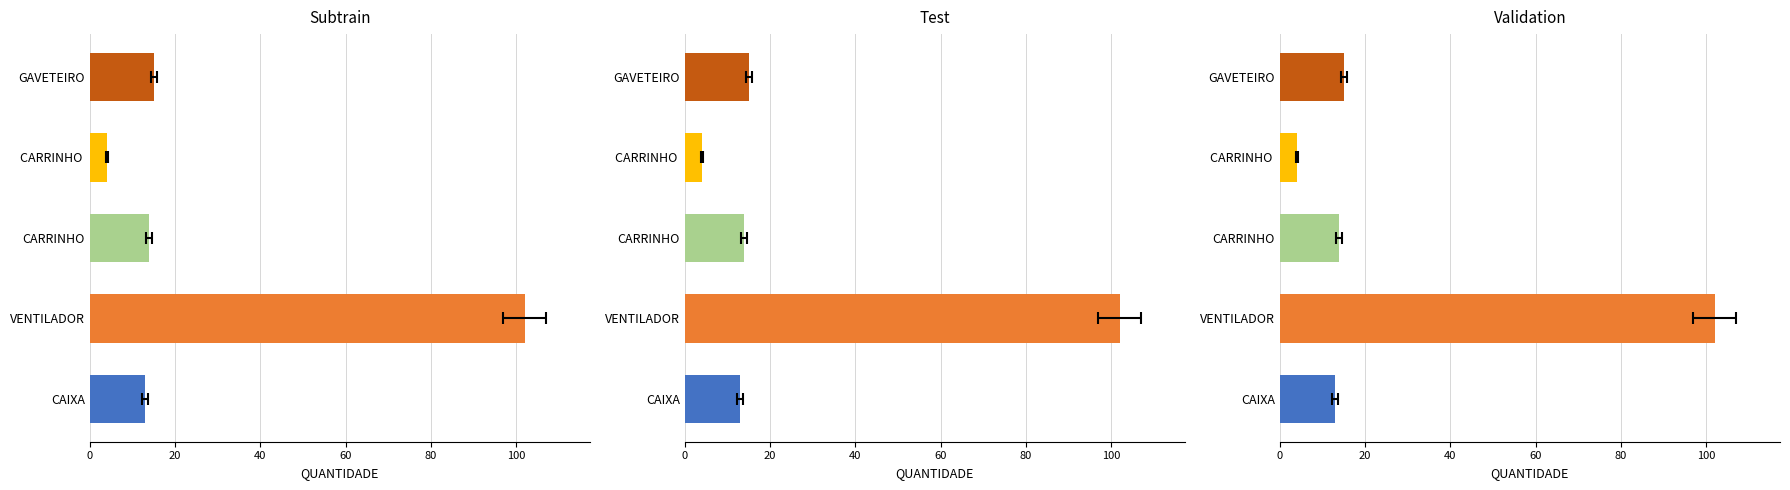

How many values are below 14?

2